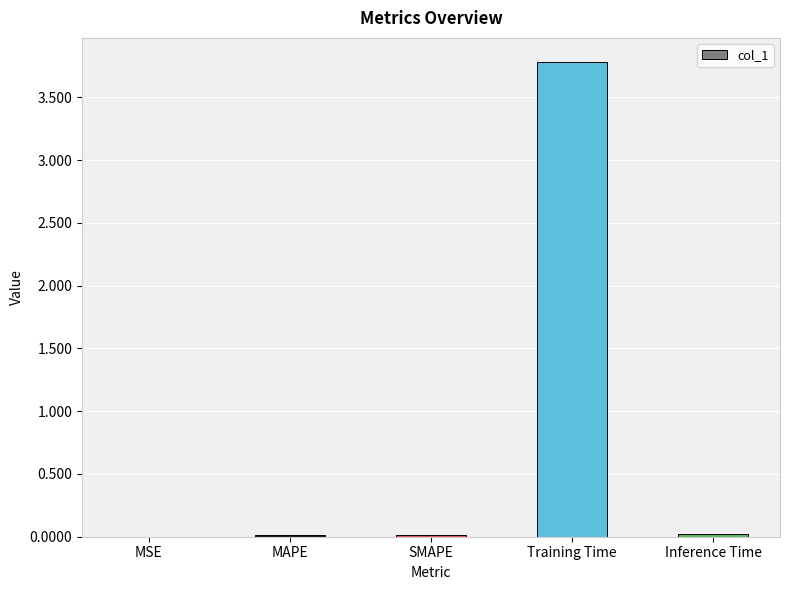

What is the greatest value displayed?

3.8